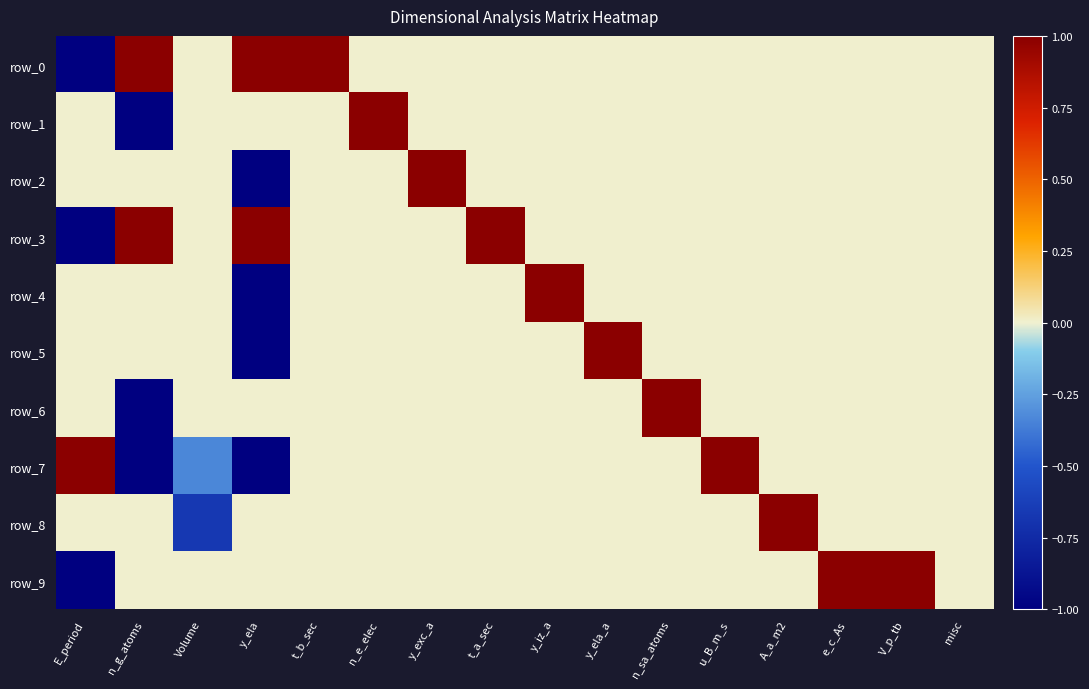

At which label does row_8 first exceed 0?

A_a_m2